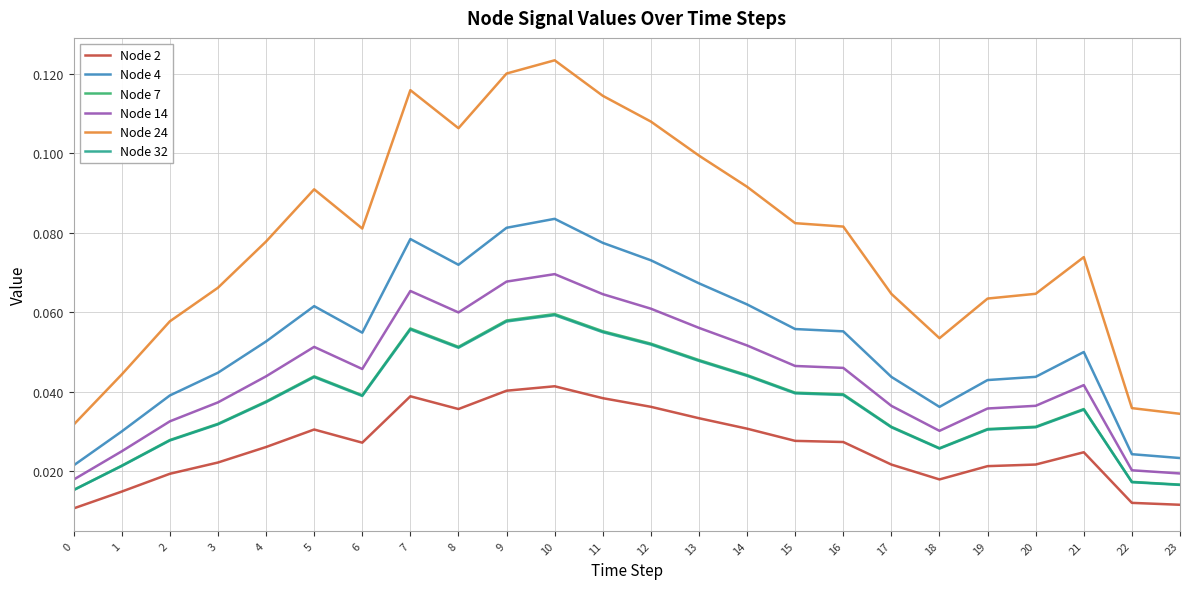

Which series changed the most between 6 and 17?

Node 24